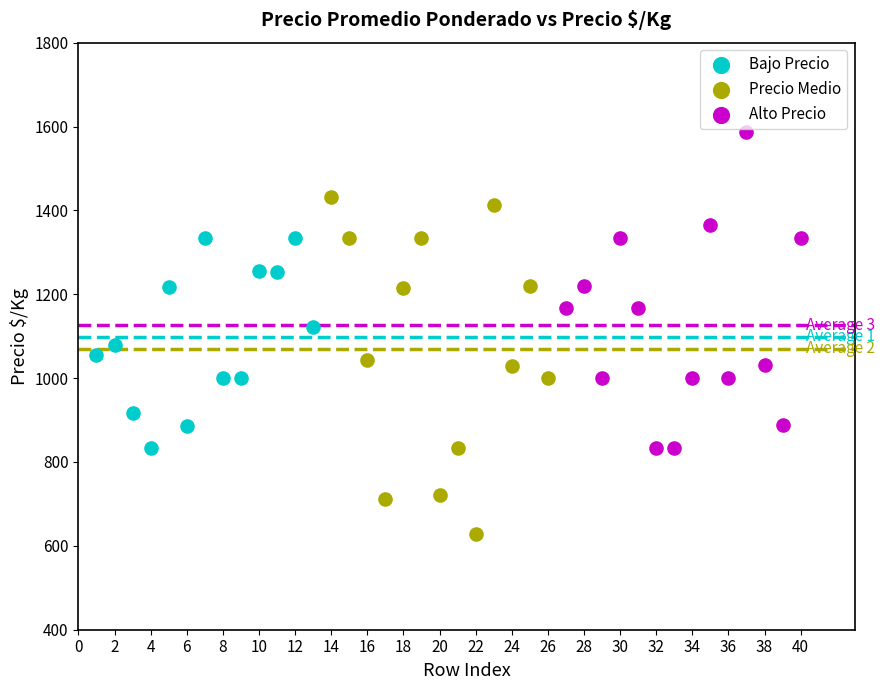

Which series contains the highest Y value?

Alto Precio